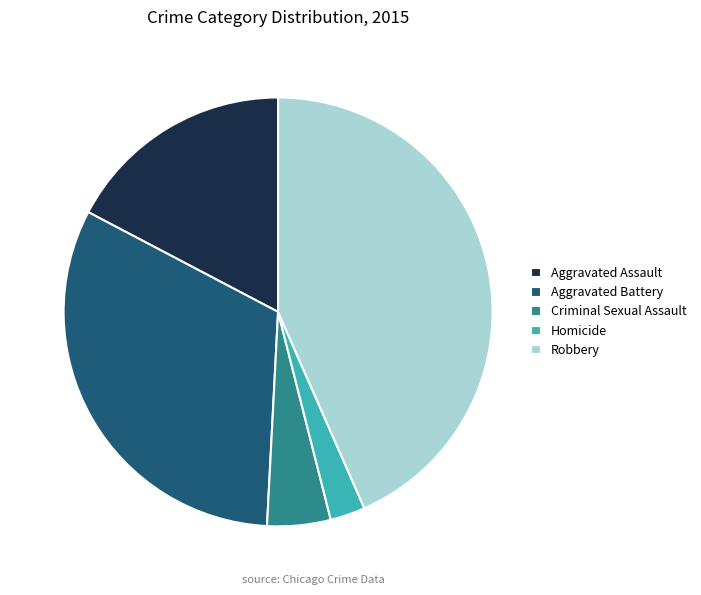

Count the number of slices in the pie.

5